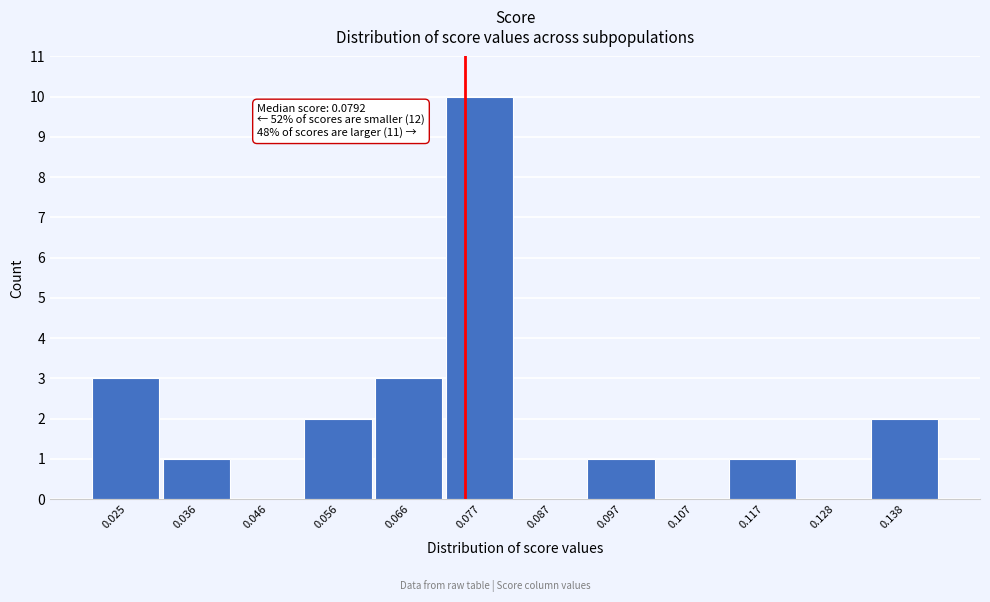

Reading left to right, list all the values displayed in this chart.

0.025=3	0.036=1	0.046=0	0.056=2	0.066=3	0.077=10	0.087=0	0.097=1	0.107=0	0.117=1	0.128=0	0.138=2